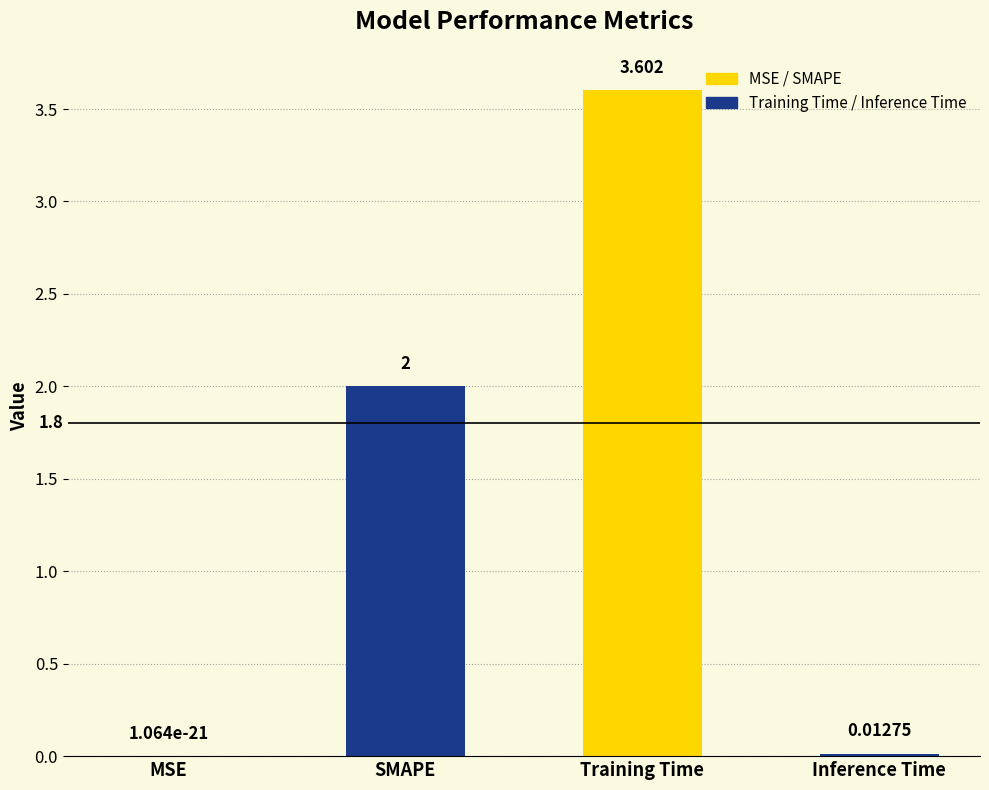

Between SMAPE and MSE, which is larger?

SMAPE